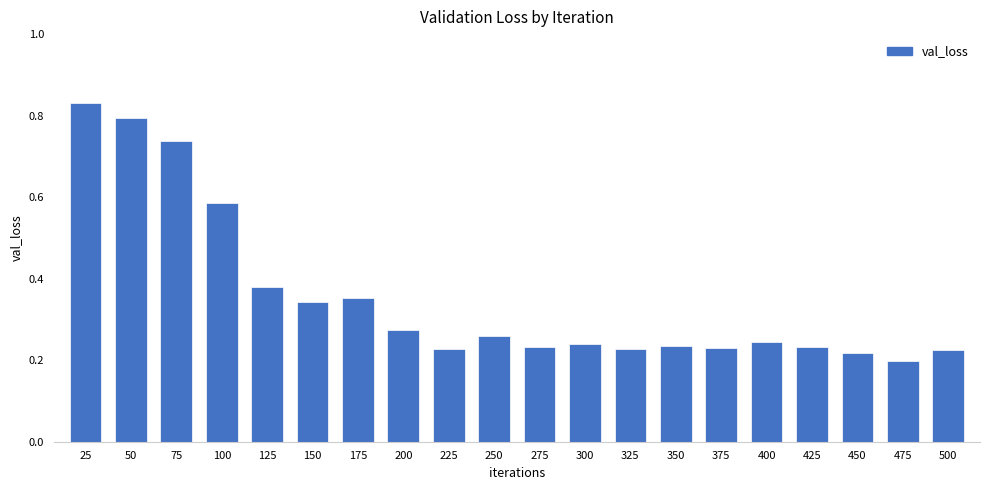

What is the change in value from 75 to 375?

-0.5